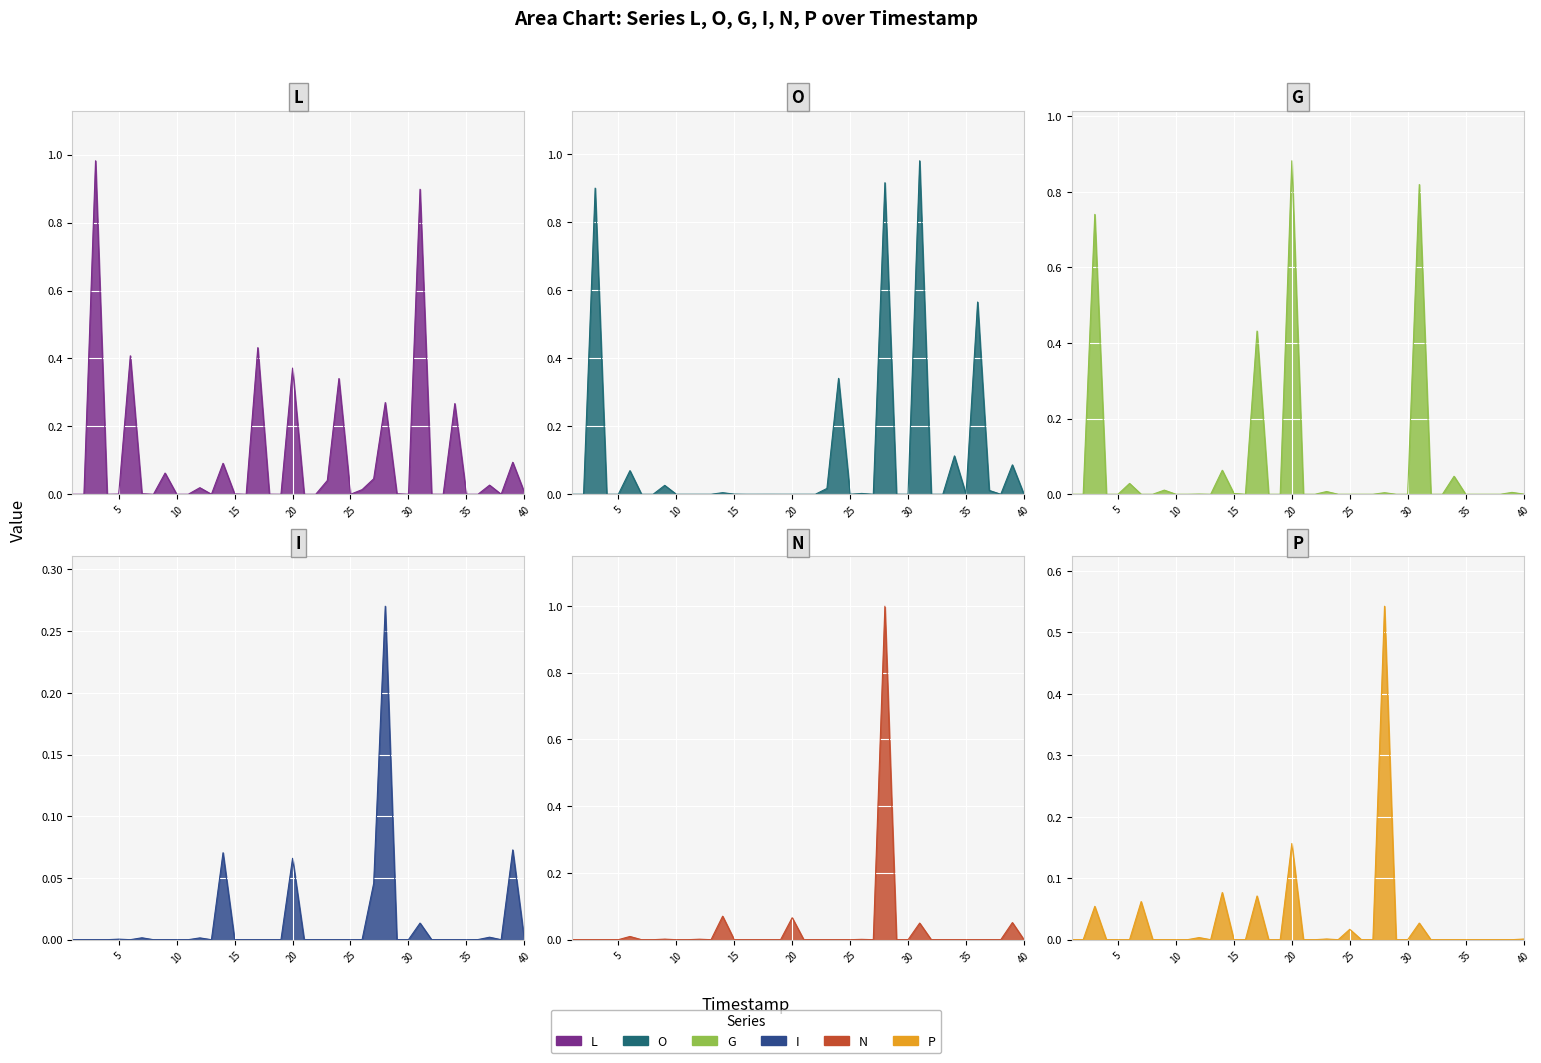

At how many categories does at least one series exceed 0?

32